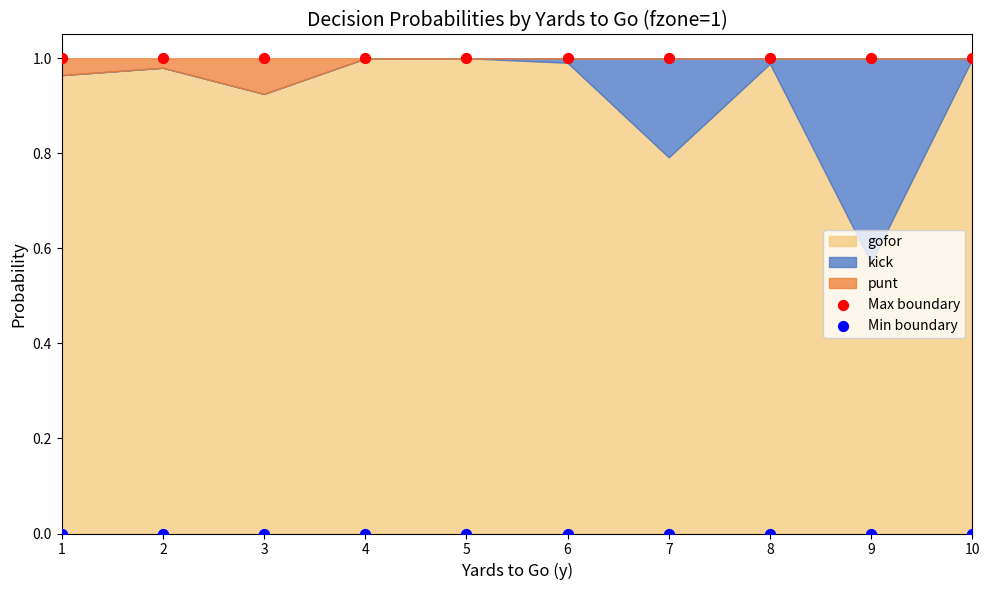

Which series reaches the maximum Y coordinate?

Max boundary